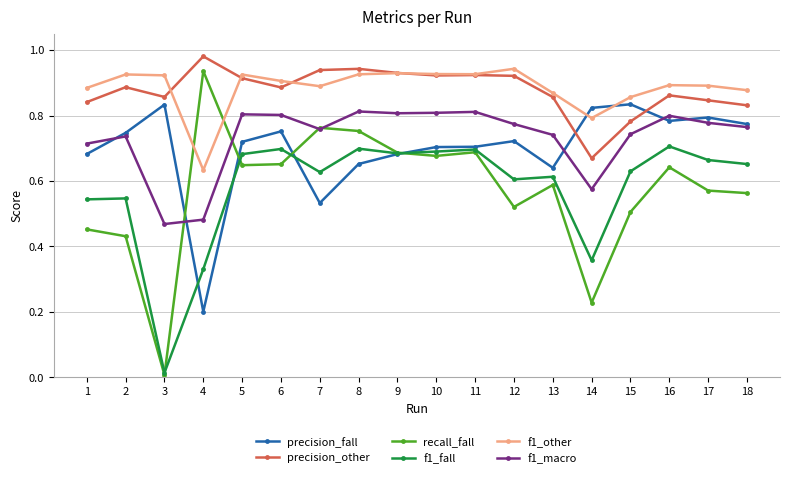

How many lines are shown in the chart?

6